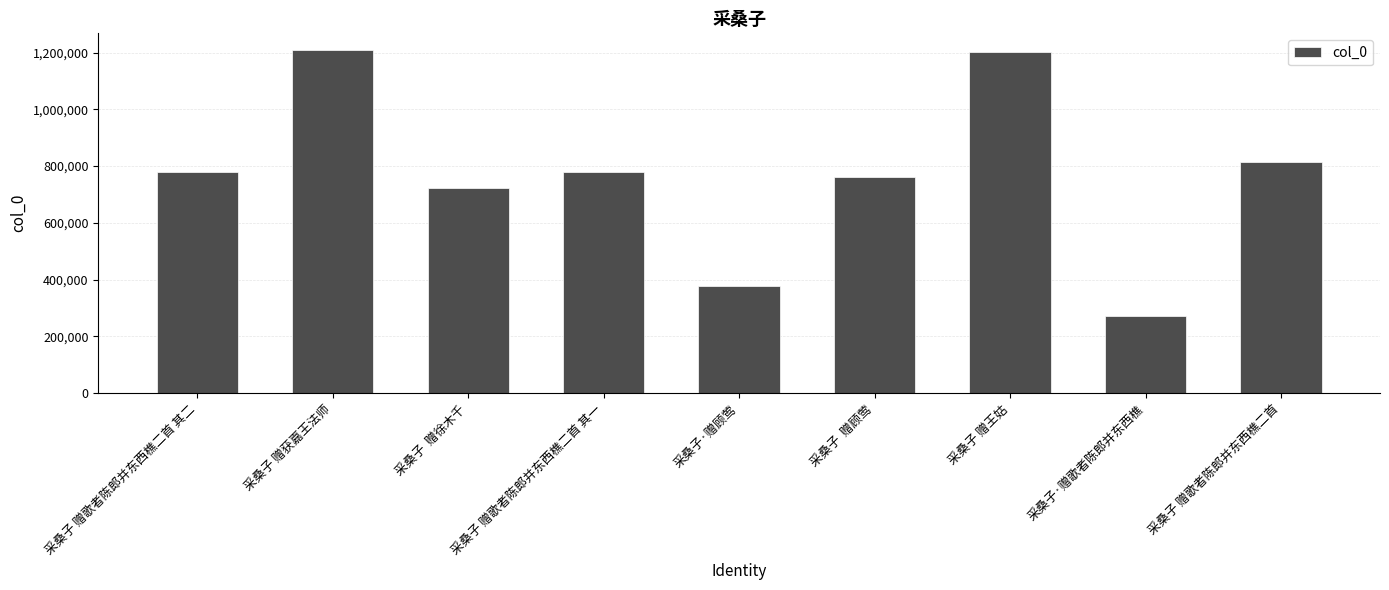

What is the sum of all values?

6912365